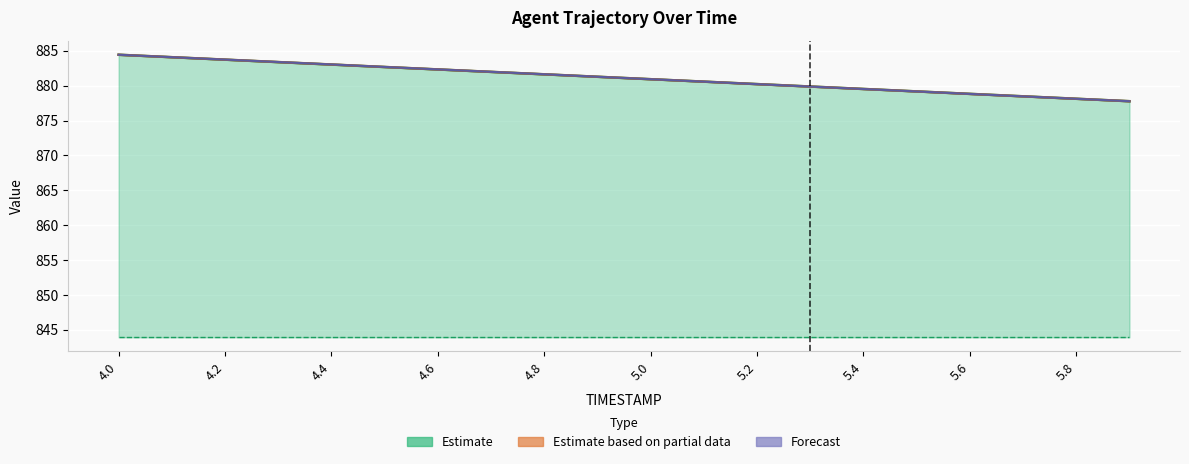

How many categories are shown in the chart?

20